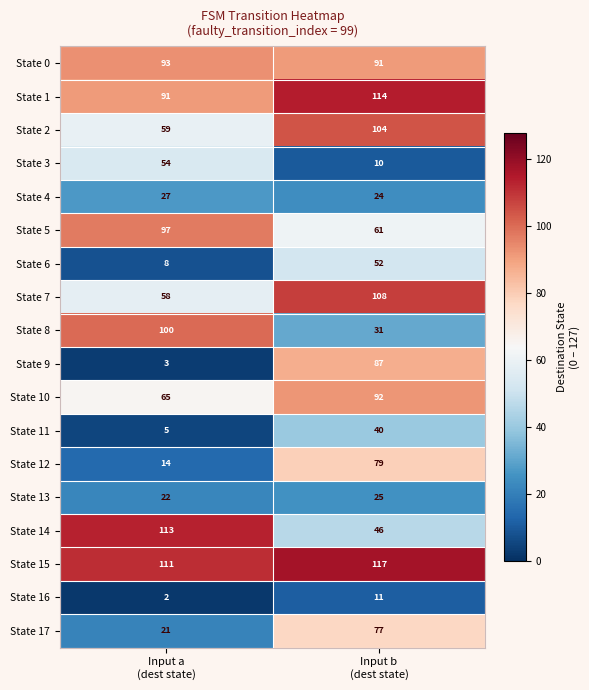

What is the difference between the highest and lowest values at Input a
(dest state)?

111